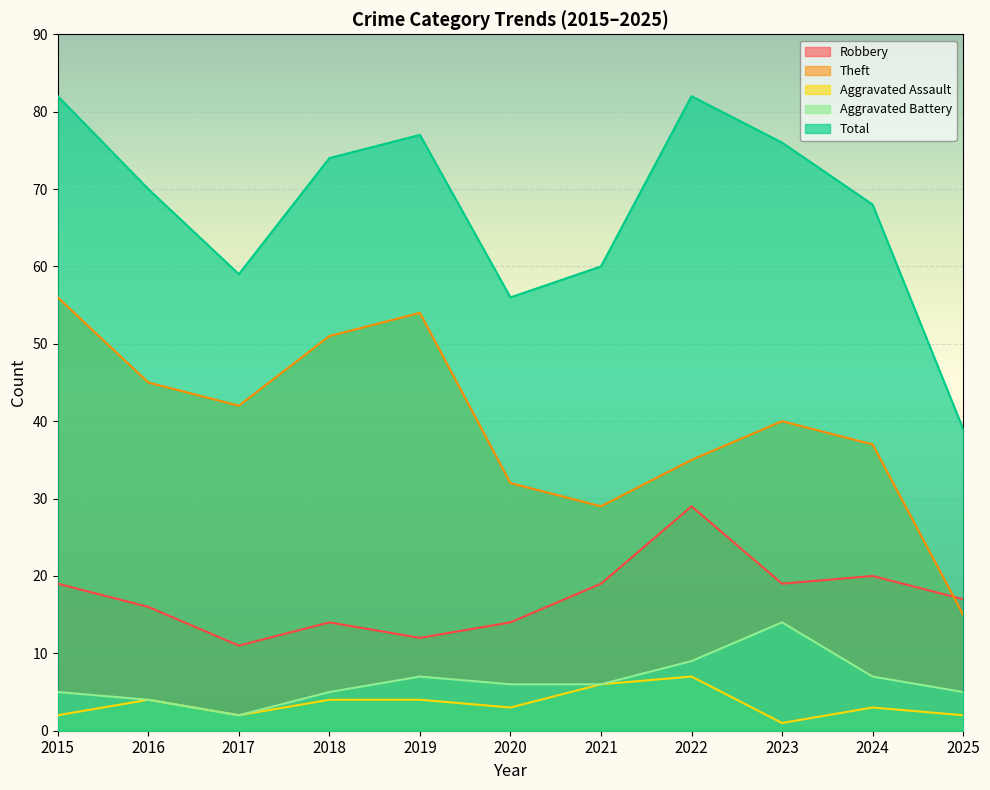

Reading left to right, transcribe all the data shown in this chart.

Robbery: 19	16	11	14	12	14	19	29	19	20	17
Theft: 56	45	42	51	54	32	29	35	40	37	15
Aggravated Assault: 2	4	2	4	4	3	6	7	1	3	2
Aggravated Battery: 5	4	2	5	7	6	6	9	14	7	5
Total: 82	70	59	74	77	56	60	82	76	68	39